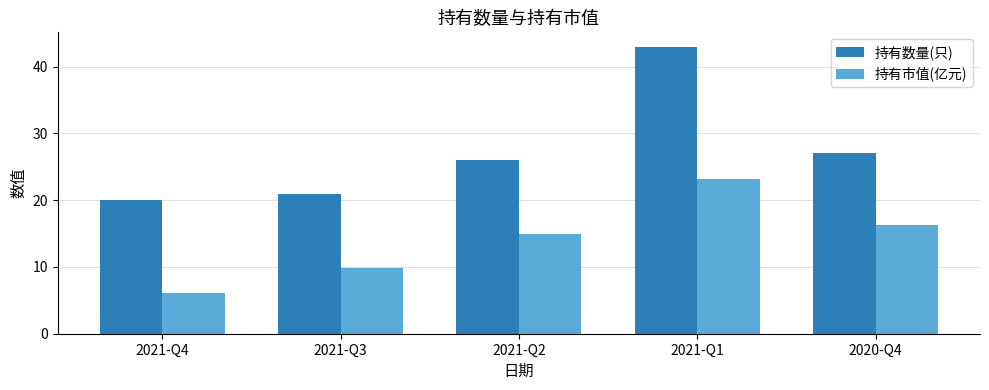

What is the sum of the 持有市值(亿元) values at 2021-Q3 and 2021-Q1?

33.0